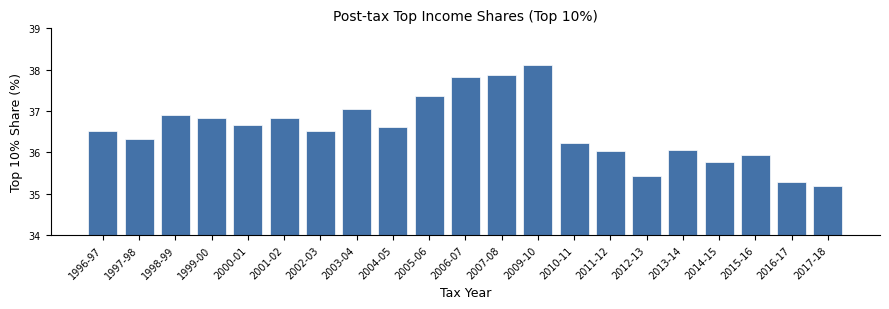

Reading left to right, extract all data points from this chart.

1996-97=36.5	1997-98=36.3	1998-99=36.9	1999-00=36.8	2000-01=36.7	2001-02=36.8	2002-03=36.5	2003-04=37.1	2004-05=36.6	2005-06=37.4	2006-07=37.8	2007-08=37.9	2009-10=38.1	2010-11=36.2	2011-12=36.0	2012-13=35.4	2013-14=36.1	2014-15=35.8	2015-16=35.9	2016-17=35.3	2017-18=35.2